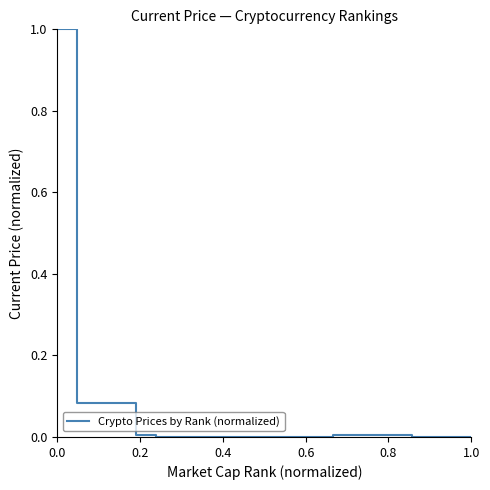

Is it true that the value at 0.6 is 0.0?

True